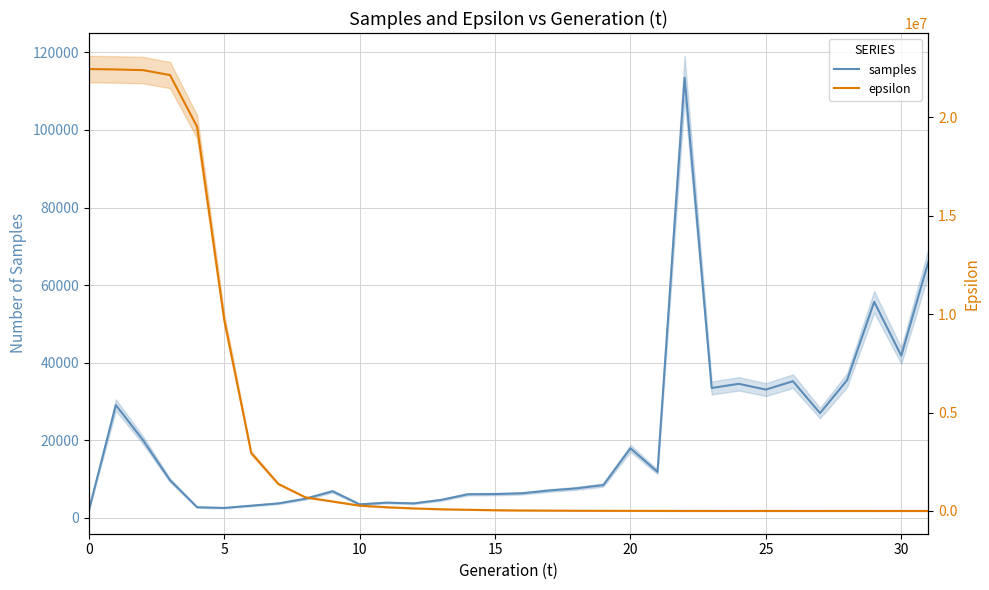

What is the label of the 28th point from the left?

27